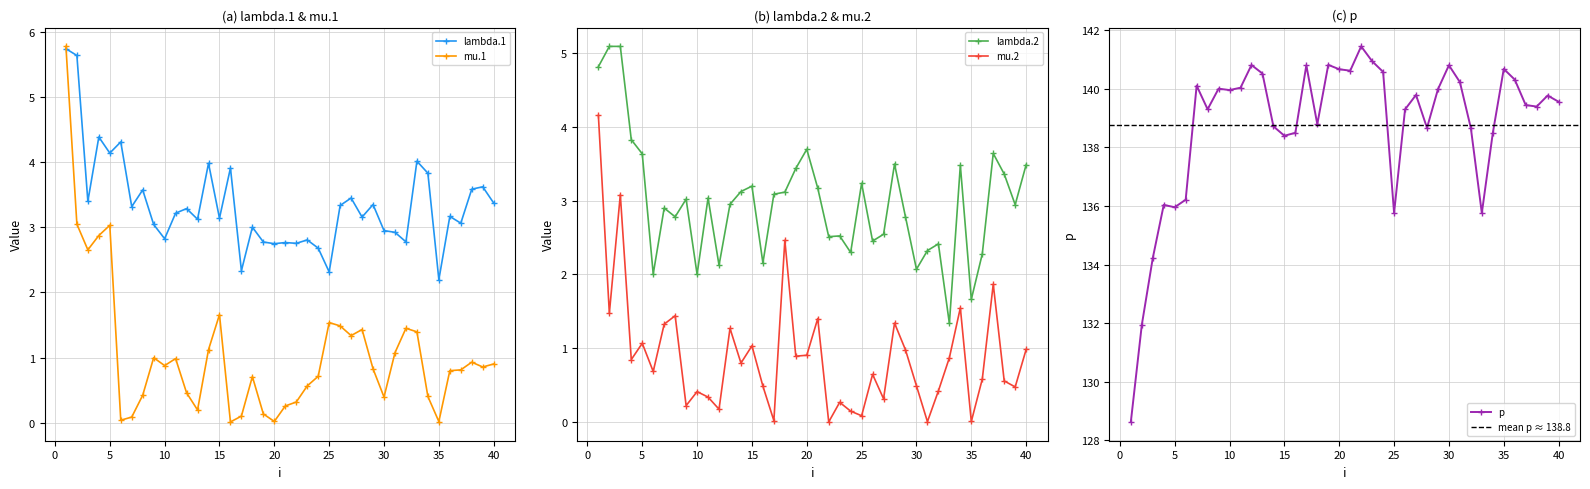

Does the chart display data point markers on the line(s)?

Yes